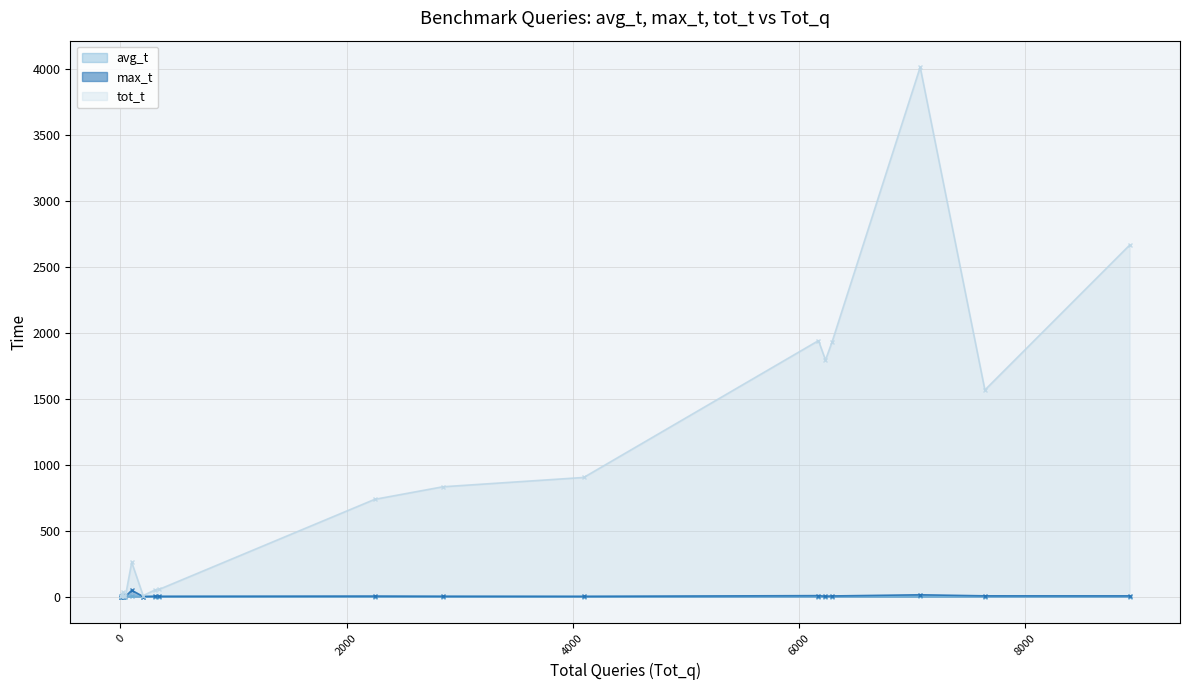

At how many categories does at least one series exceed 3782?

1